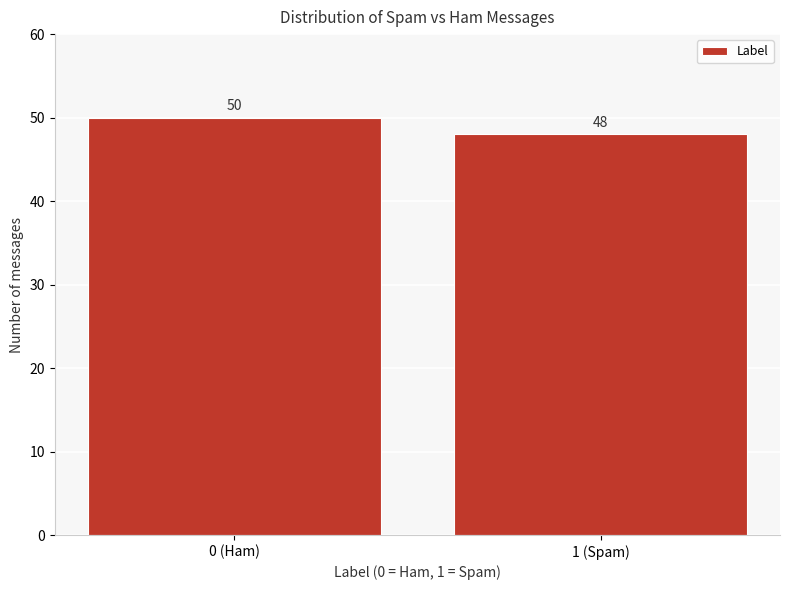

Reading left to right, what are all the values shown in this chart?

50	48